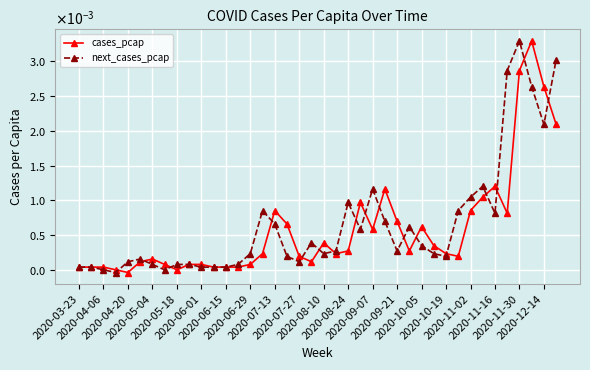

Does the chart have visible grid lines?

Yes